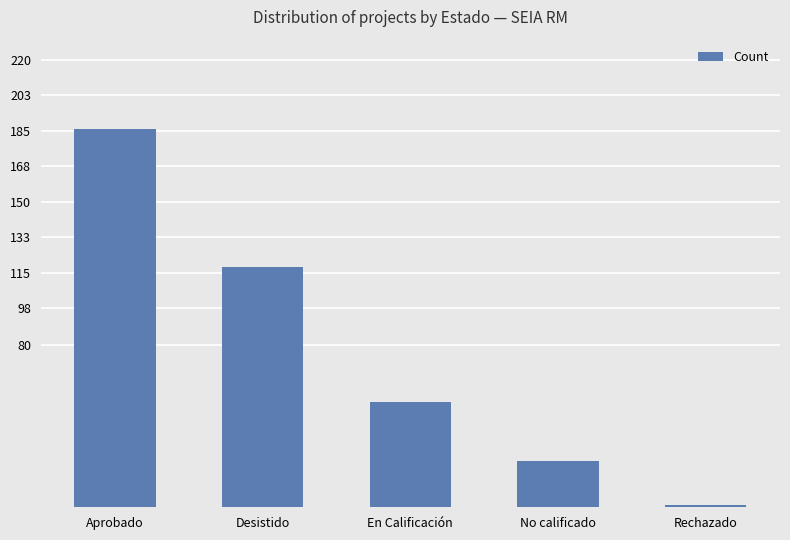

Approximately how many times larger is the value at No calificado compared to En Calificación?

0.4